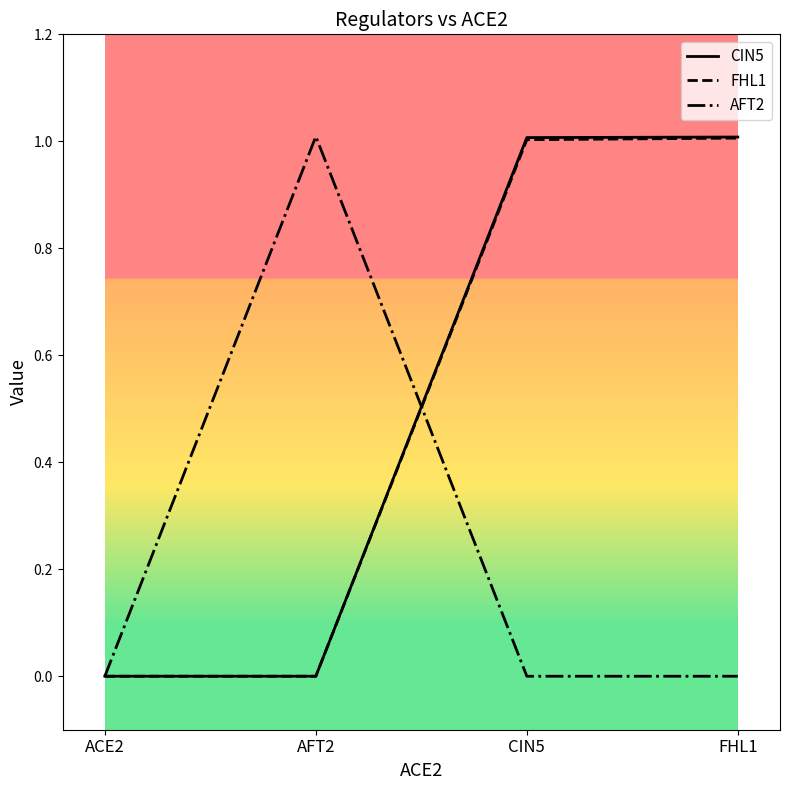

What are all the series names shown in the legend?

CIN5, FHL1, AFT2